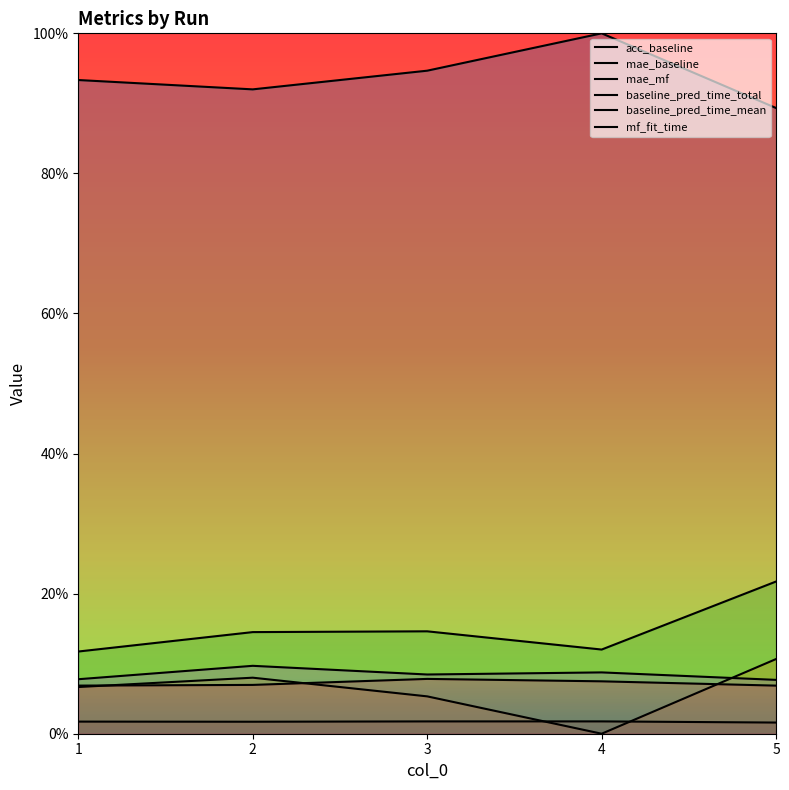

At 1, list the series in order from largest to smallest.

acc_baseline, mae_mf, baseline_pred_time_mean, baseline_pred_time_total, mae_baseline, mf_fit_time